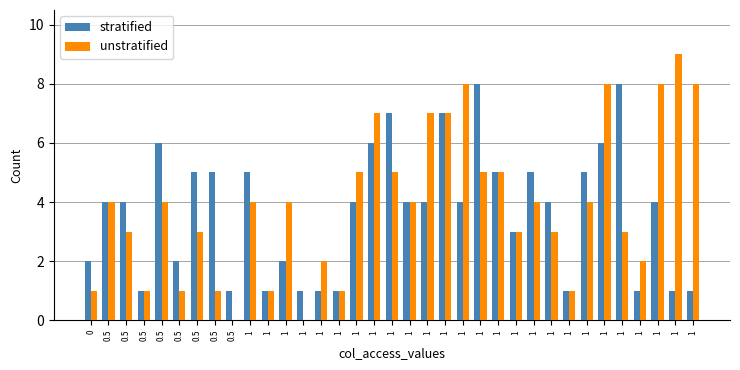

How many categories are shown in the chart?

35